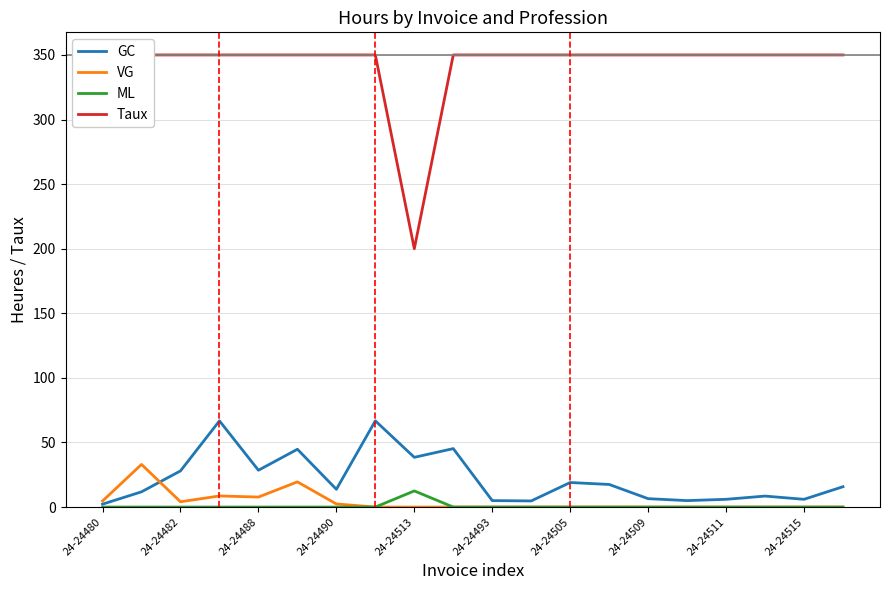

True or false: Taux has a value of 208.7 at 17.

False